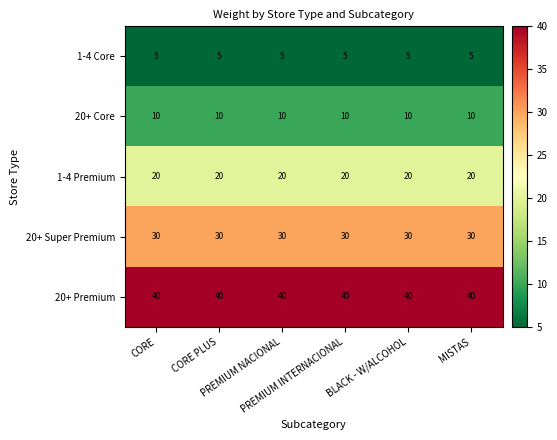

List the series in order of their peak value, lowest first.

1-4 Core, 20+ Core, 1-4 Premium, 20+ Super Premium, 20+ Premium